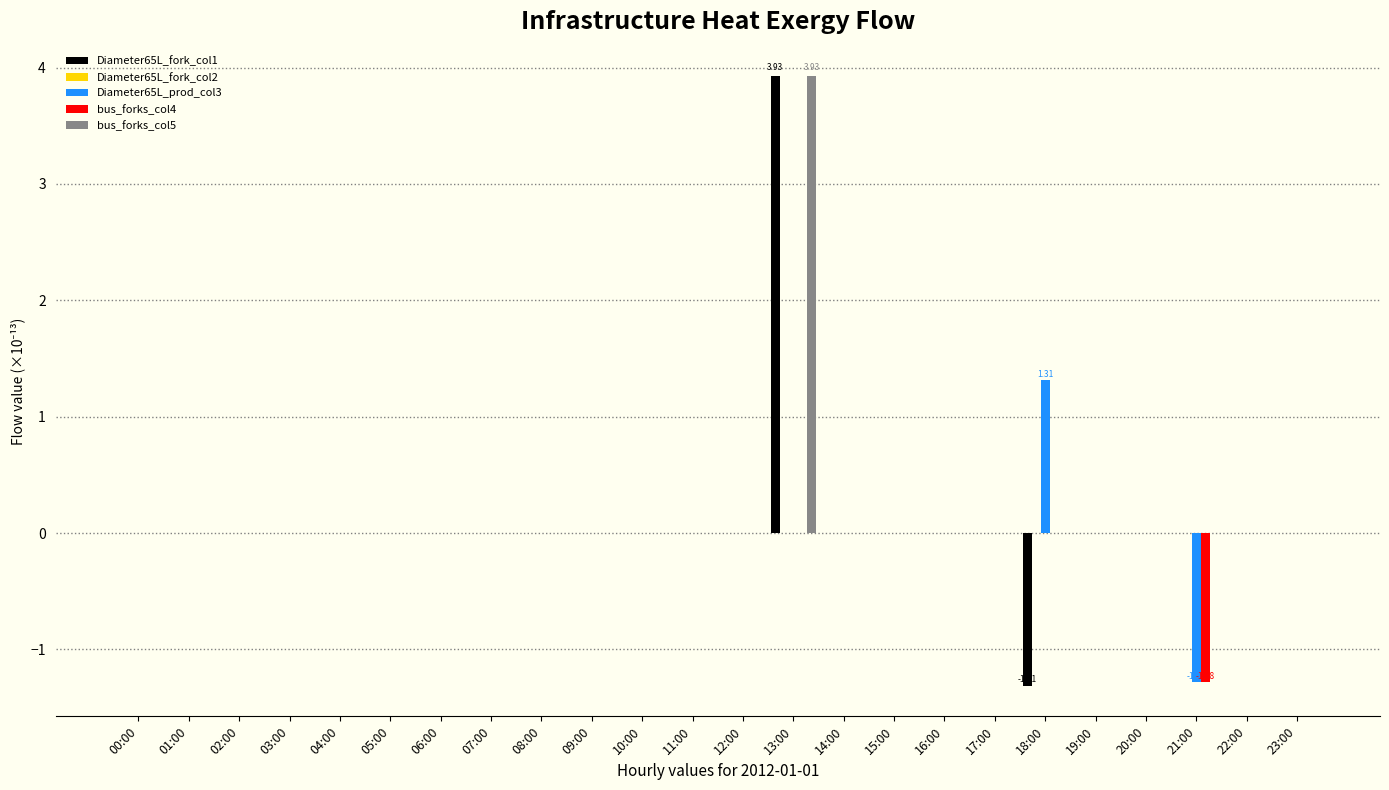

At which category is the sum across all series the highest?

13:00